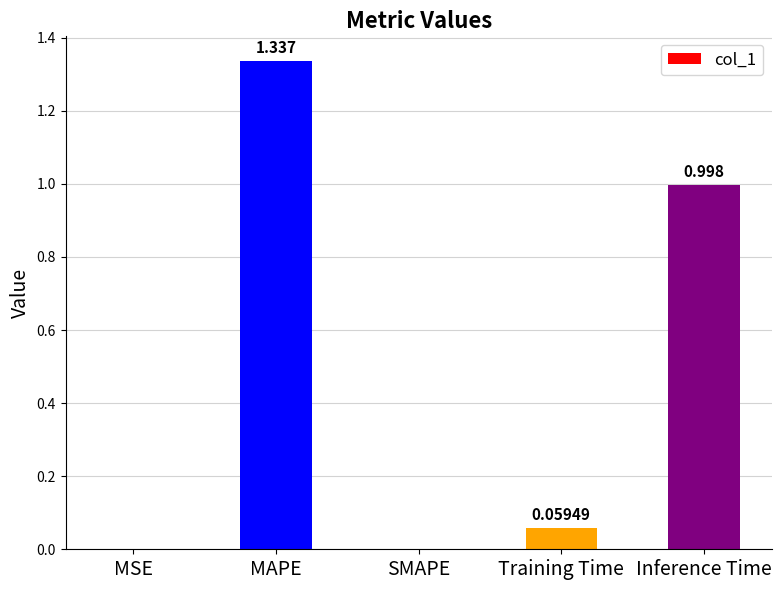

How many positive values are there?

4